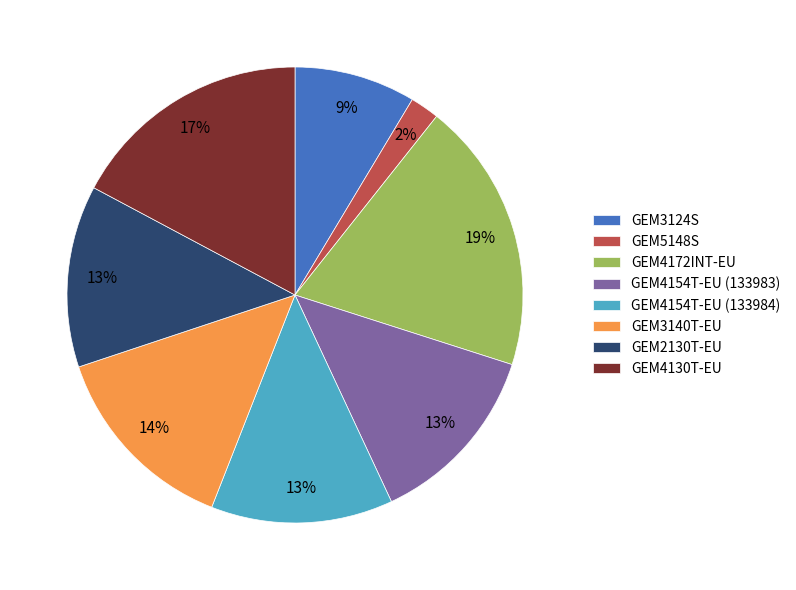

What is the smallest slice in the pie chart?

GEM5148S